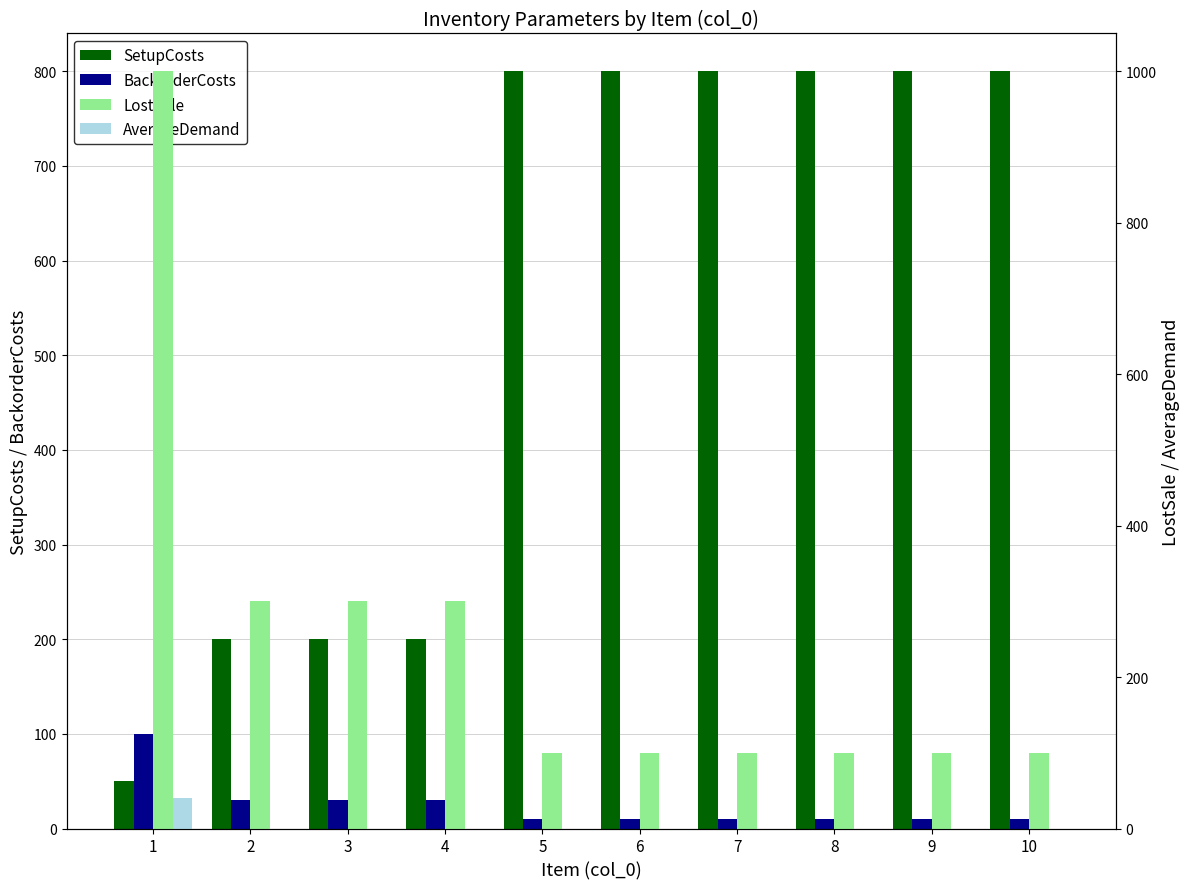

Is it true that LostSale equals 460 at 2?

False